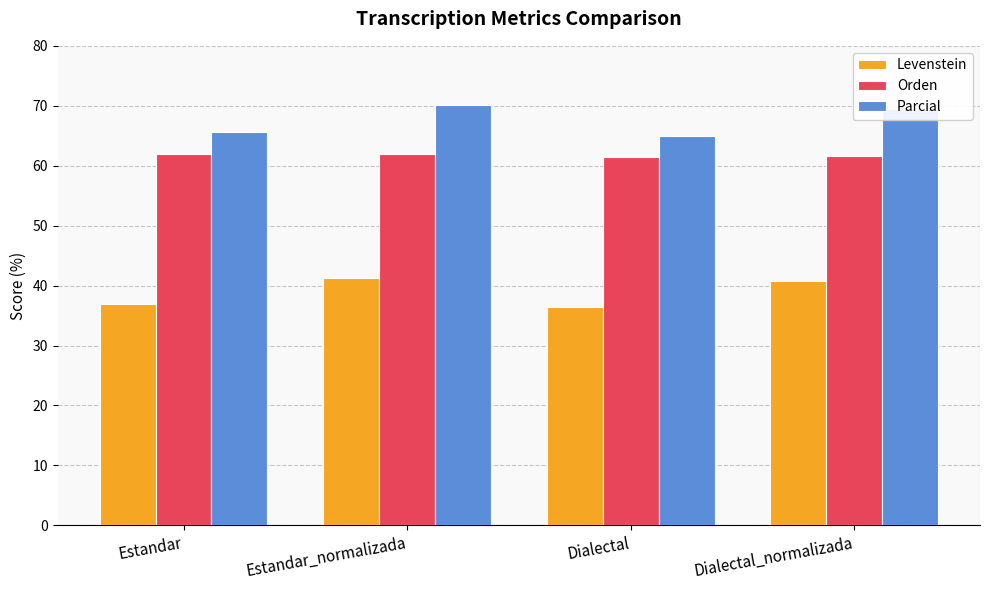

What is the average value of the Orden series?

61.7